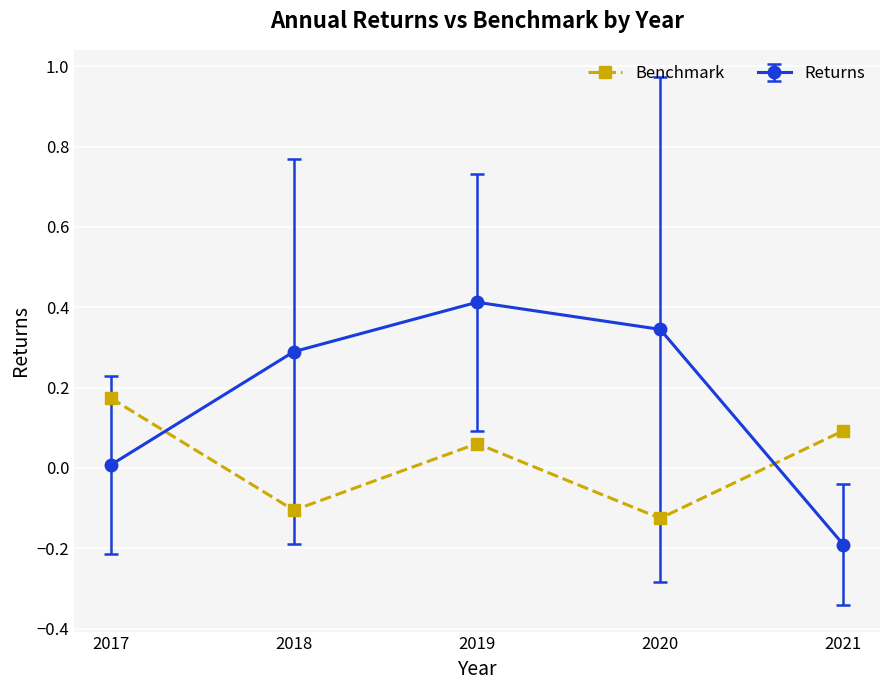

What is the greatest value displayed?

0.4